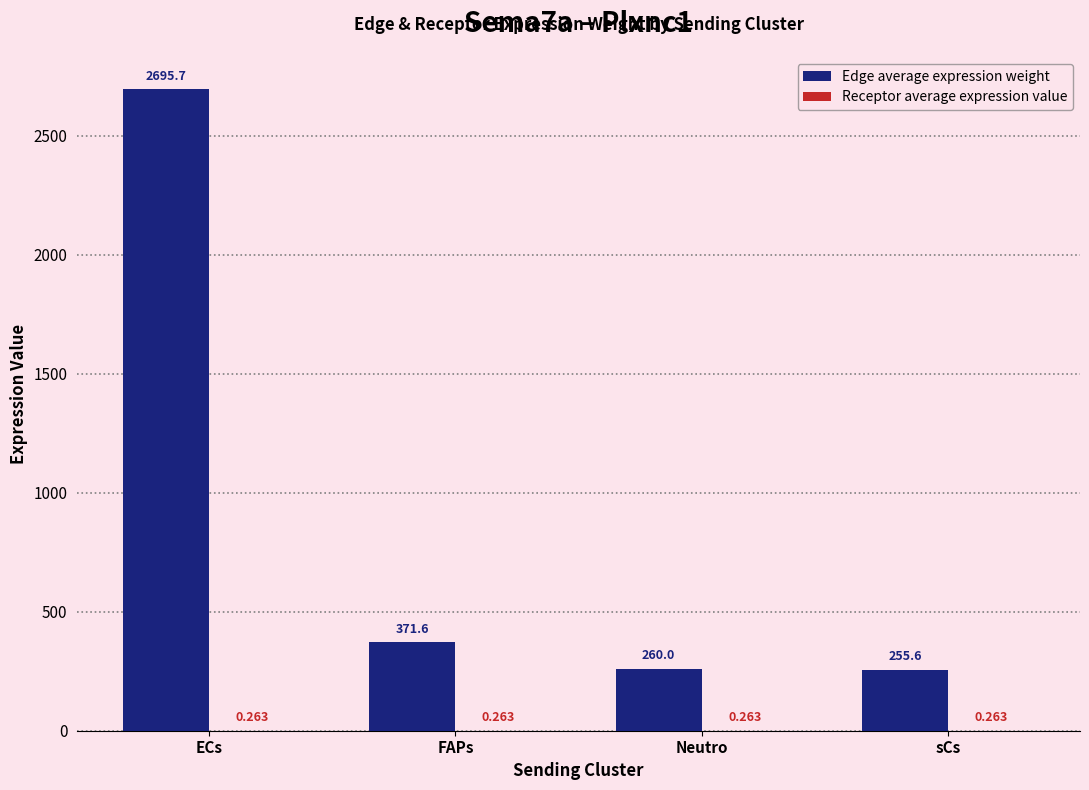

Which series changed the most between ECs and FAPs?

Edge average expression weight